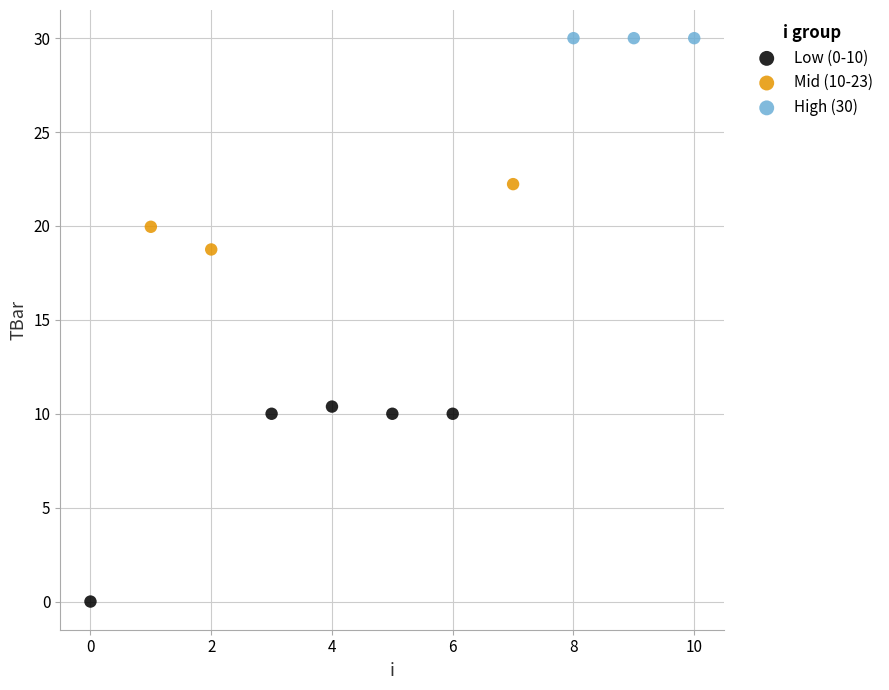

Which series contains the lowest Y value?

Low (0-10)